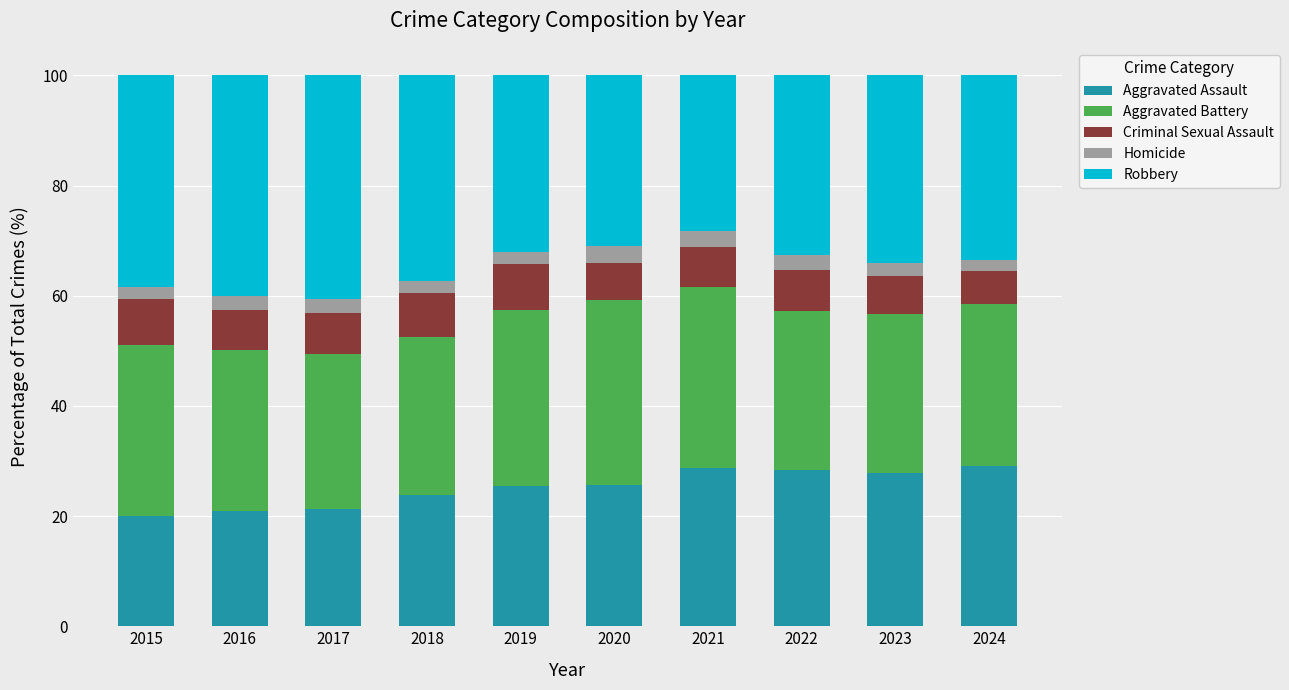

What is the maximum value for Aggravated Assault?

29.0